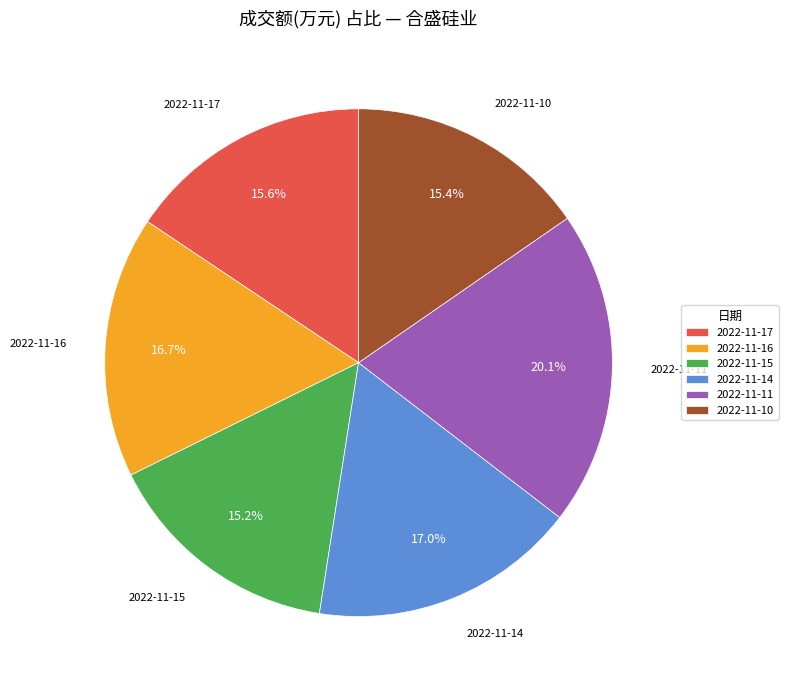

Does 2022-11-15 account for over 50% of the chart?

No